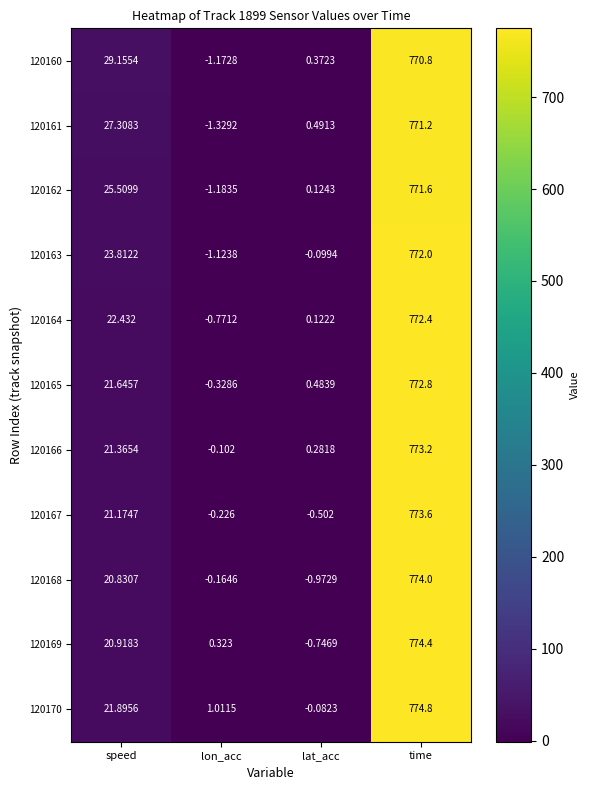

Between speed and time, which series saw the biggest shift?

120169